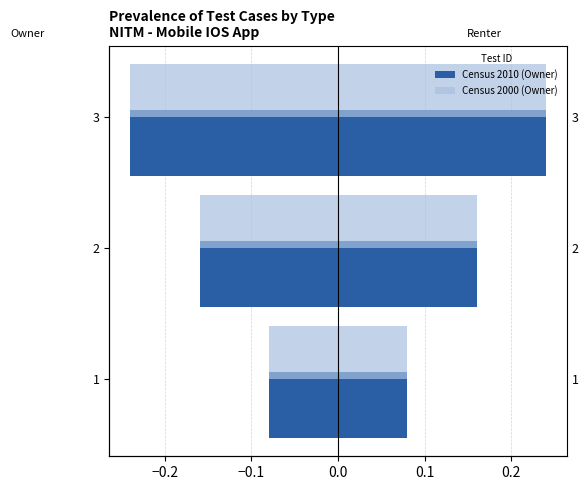

How many groups of bars are there?

3